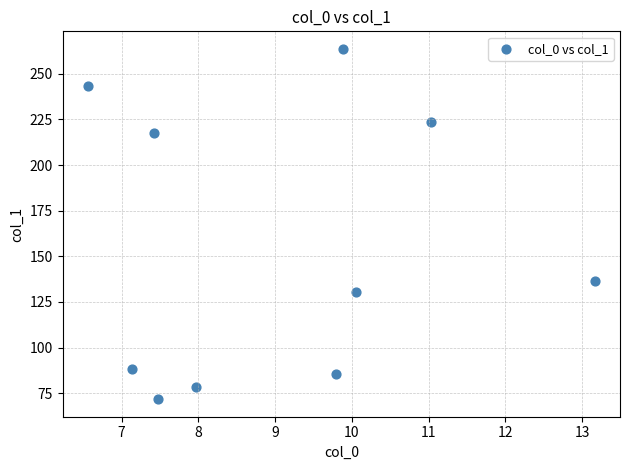

What is the average X value?

9.0